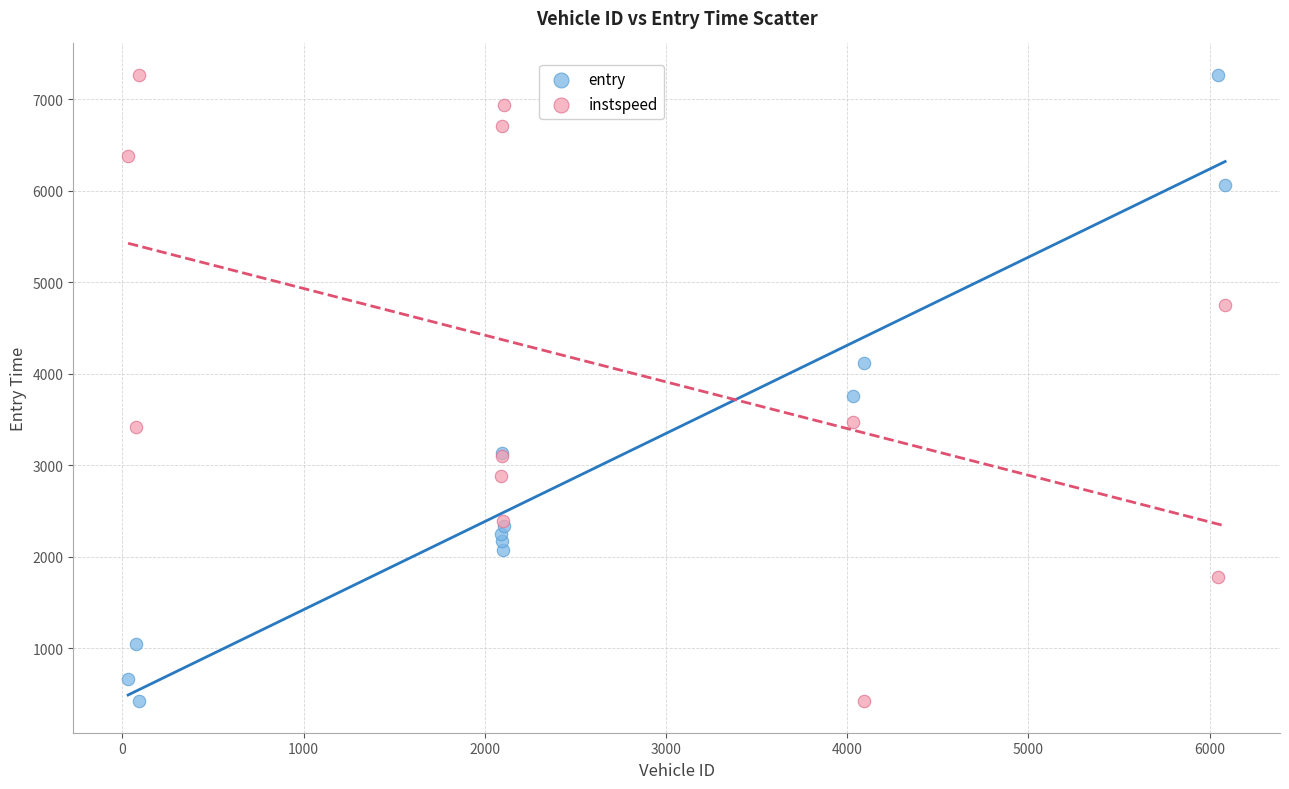

What is the X range (max minus min) for the scatter plot?

6054.0